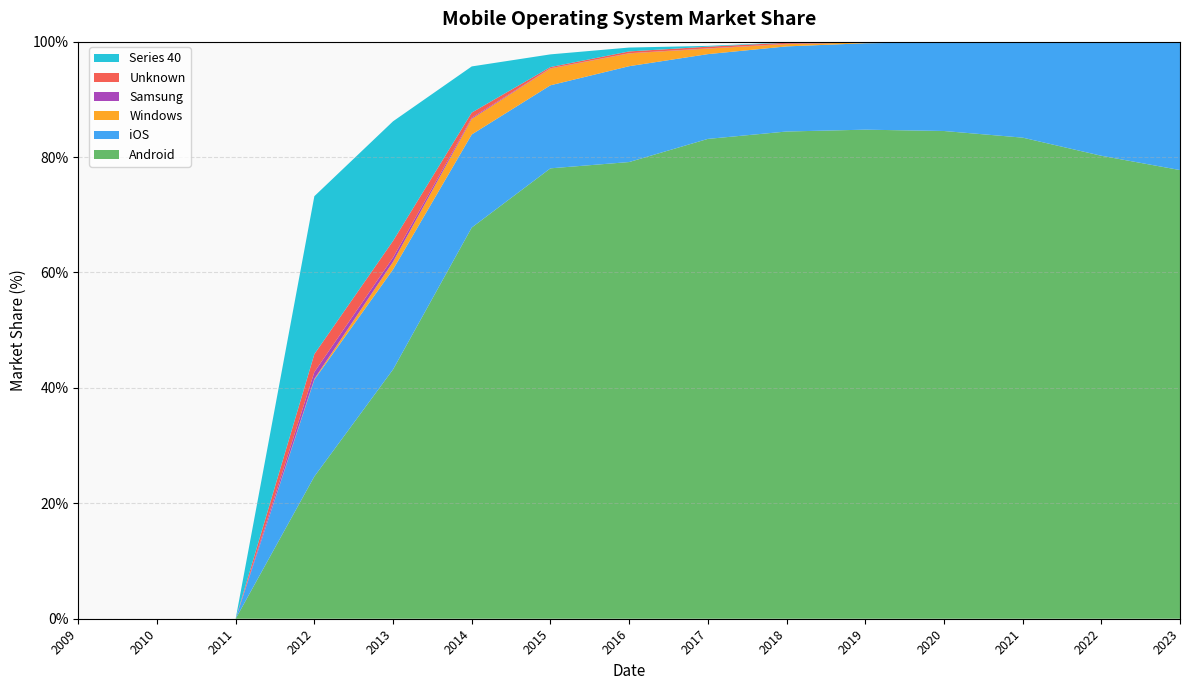

Reading left to right, extract all data points from this chart.

Android: 0.0	0.0	0.0	24.7	43.2	67.8	78.0	79.1	83.2	84.4	84.8	84.5	83.4	80.2	77.8
iOS: 0.0	0.0	0.0	16.8	17.3	16.1	14.4	16.6	14.7	14.8	15.0	15.4	16.4	19.6	22.1
Windows: 0.0	0.0	0.0	0.1	1.3	2.7	2.9	2.2	1.0	0.4	0.1	0.0	0.0	0.0	0.0
Samsung: 0.0	0.0	0.0	1.2	0.7	0.2	0.1	0.0	0.0	0.1	0.0	0.1	0.2	0.1	0.1
Unknown: 0.0	0.0	0.0	3.1	2.9	0.9	0.2	0.3	0.3	0.2	0.0	0.0	0.0	0.0	0.0
Series 40: 0.0	0.0	0.0	27.4	20.7	8.0	2.2	0.7	0.1	0.1	0.0	0.0	0.0	0.0	0.0